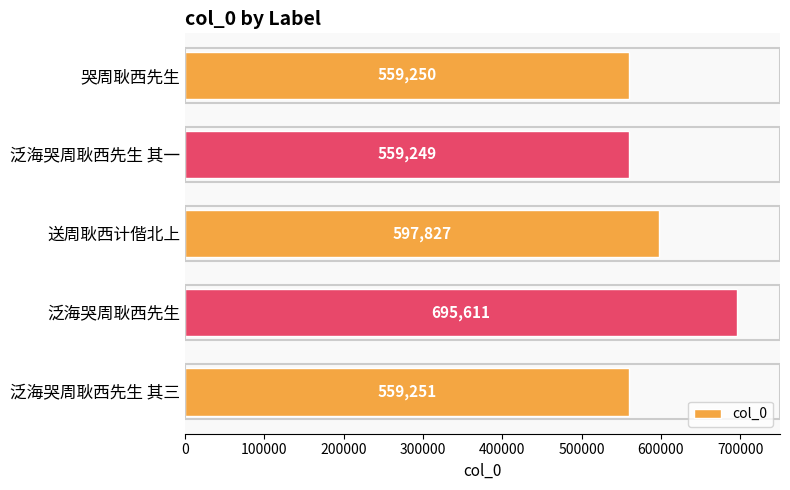

Where is the data nearest to the value 627430?

送周耿西计偕北上